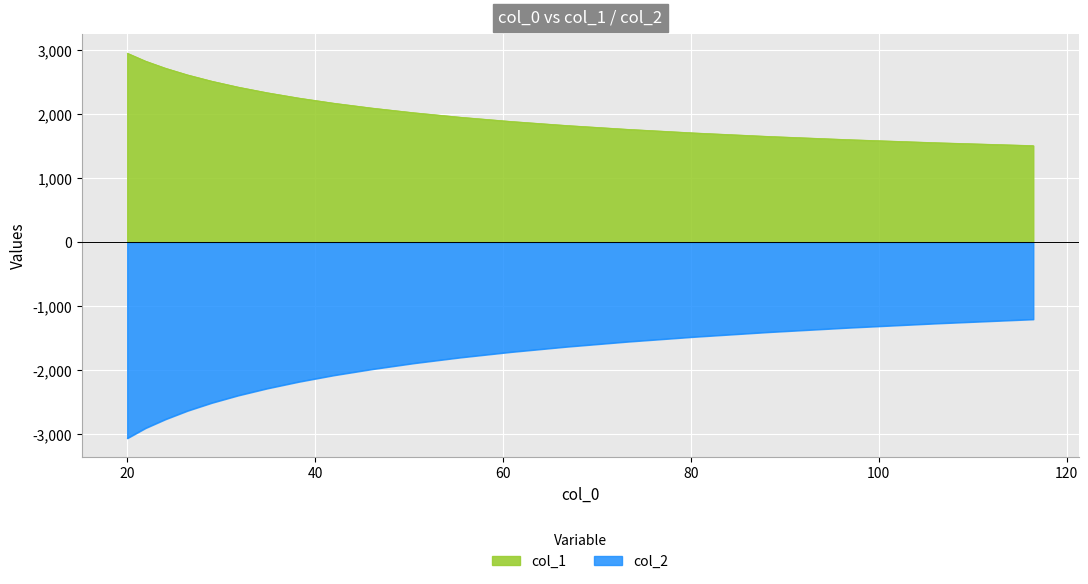

True or false: col_1 has a value of 2357.4 at 80.363.

False